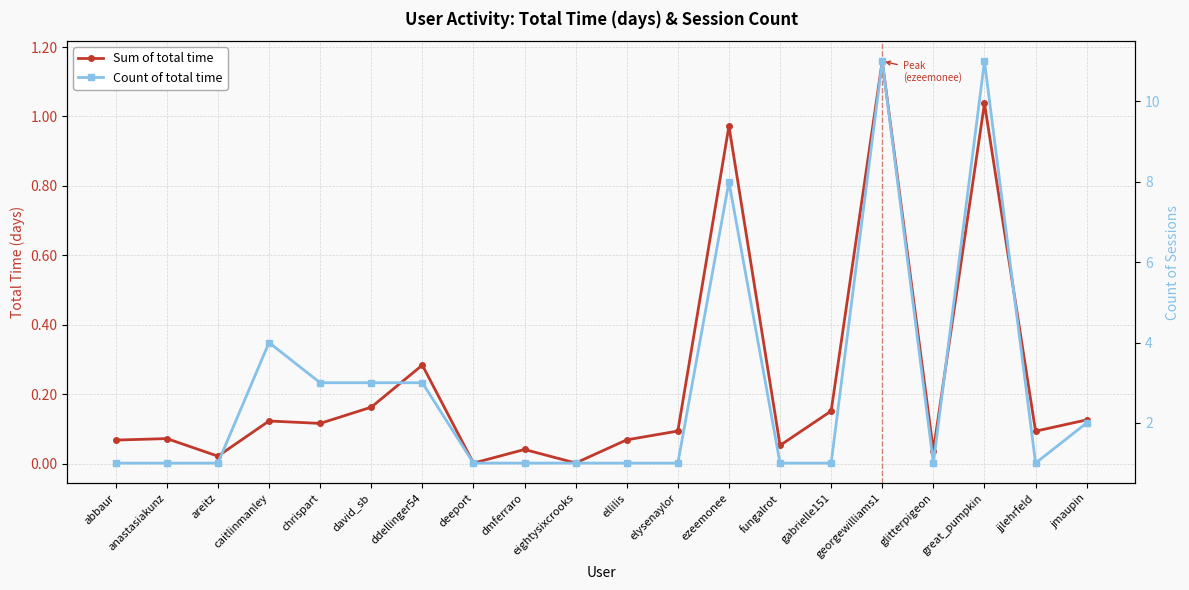

What is the value of the Sum of total time point at the 2nd from the left?

0.1